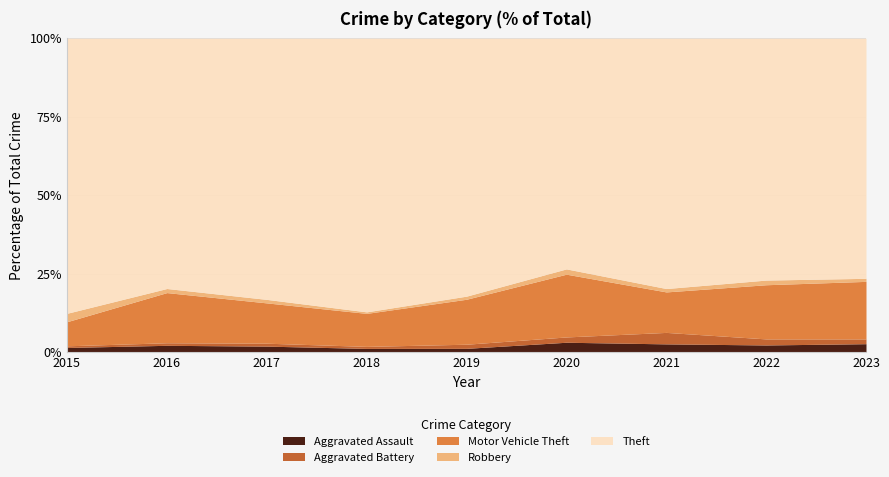

How many lines are shown in the chart?

5